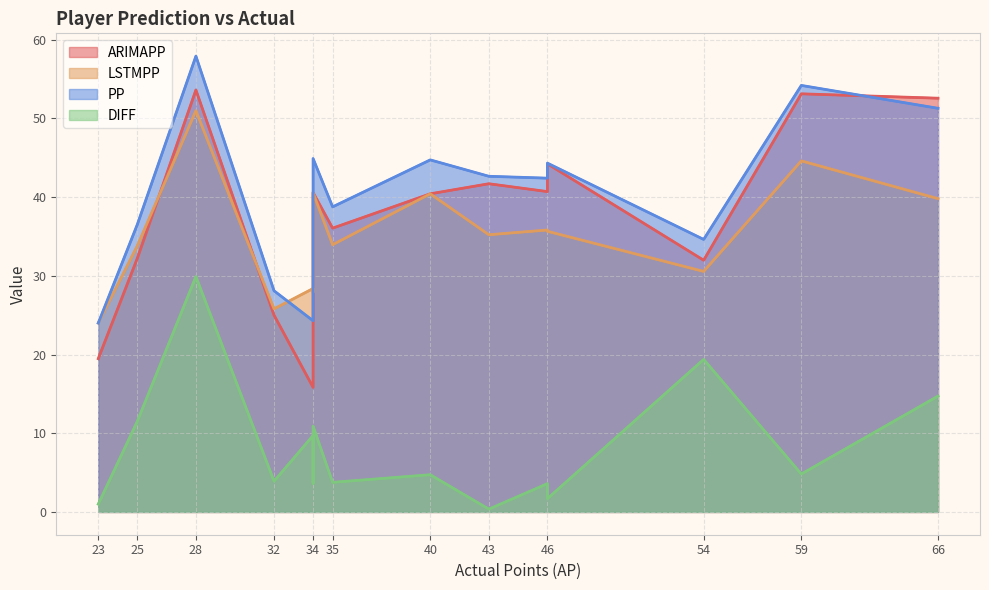

What is the lowest value of the ARIMAPP series?

15.8